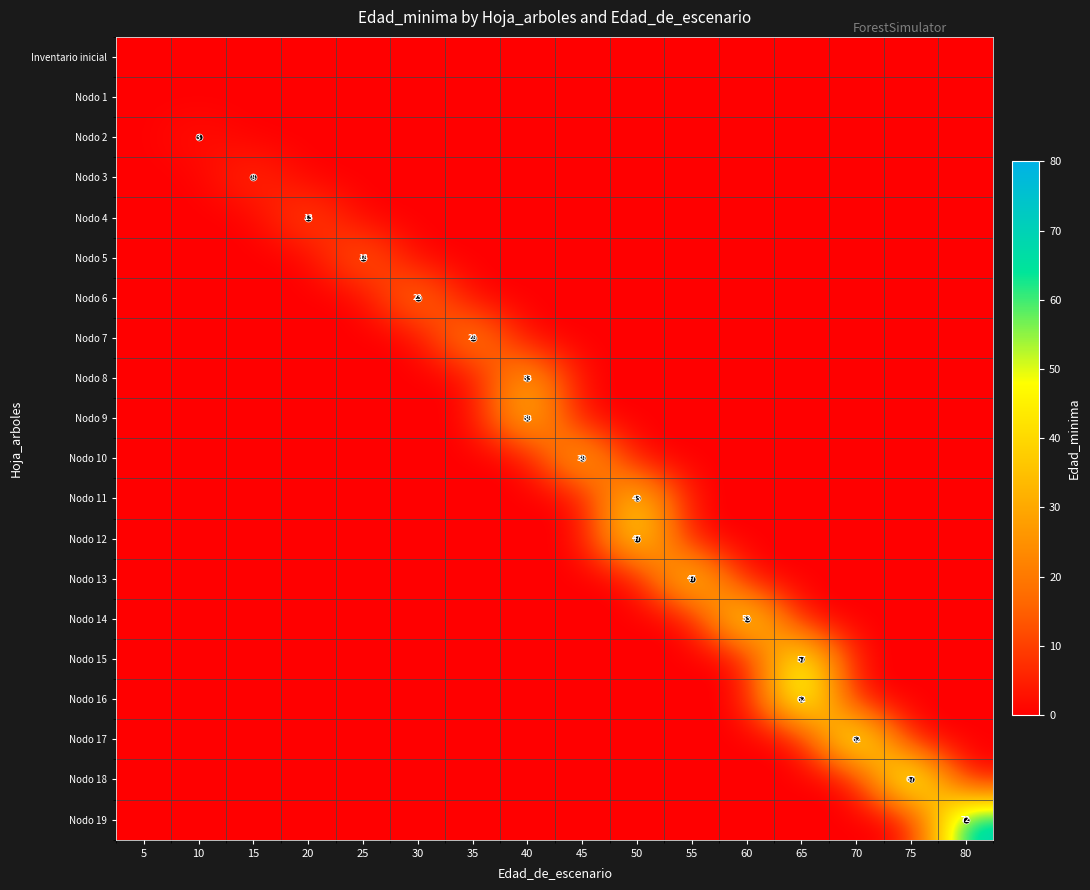

Is it true that Nodo 10 equals 38 at 45?

True